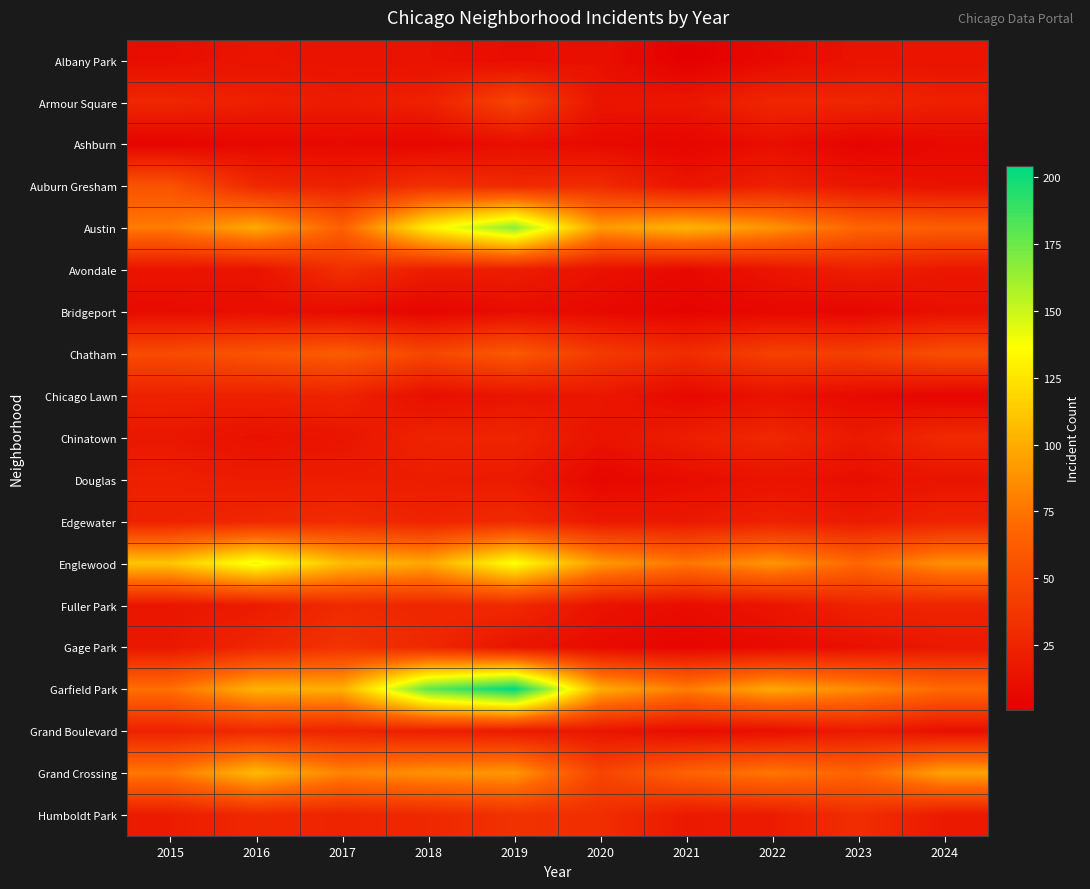

Reading left to right, list all the values displayed in this chart.

Albany Park: 2015=10	2016=15	2017=13	2018=13	2019=10	2020=12	2021=1	2022=8	2023=14	2024=15
Armour Square: 2015=27	2016=22	2017=20	2018=23	2019=47	2020=15	2021=16	2022=27	2023=27	2024=22
Ashburn: 2015=4	2016=7	2017=8	2018=6	2019=11	2020=8	2021=5	2022=11	2023=4	2024=8
Auburn Gresham: 2015=56	2016=28	2017=23	2018=33	2019=29	2020=30	2021=15	2022=23	2023=16	2024=13
Austin: 2015=78	2016=99	2017=65	2018=130	2019=167	2020=92	2021=104	2022=89	2023=68	2024=63
Avondale: 2015=15	2016=14	2017=33	2018=21	2019=21	2020=13	2021=8	2022=15	2023=22	2024=17
Bridgeport: 2015=9	2016=11	2017=9	2018=5	2019=10	2020=8	2021=4	2022=7	2023=6	2024=12
Chatham: 2015=51	2016=57	2017=62	2018=48	2019=60	2020=40	2021=31	2022=44	2023=43	2024=53
Chicago Lawn: 2015=23	2016=23	2017=25	2018=11	2019=15	2020=17	2021=7	2022=13	2023=8	2024=5
Chinatown: 2015=17	2016=12	2017=15	2018=25	2019=26	2020=14	2021=21	2022=28	2023=18	2024=29
Douglas: 2015=22	2016=20	2017=21	2018=20	2019=19	2020=6	2021=10	2022=14	2023=11	2024=15
Edgewater: 2015=24	2016=27	2017=30	2018=25	2019=29	2020=18	2021=18	2022=23	2023=19	2024=25
Englewood: 2015=111	2016=142	2017=107	2018=98	2019=138	2020=92	2021=76	2022=90	2023=69	2024=87
Fuller Park: 2015=16	2016=19	2017=29	2018=27	2019=29	2020=14	2021=10	2022=15	2023=25	2024=26
Gage Park: 2015=17	2016=27	2017=35	2018=28	2019=15	2020=9	2021=5	2022=9	2023=12	2024=18
Garfield Park: 2015=73	2016=103	2017=101	2018=178	2019=204	2020=100	2021=79	2022=98	2023=85	2024=70
Grand Boulevard: 2015=24	2016=29	2017=25	2018=22	2019=19	2020=16	2021=10	2022=11	2023=20	2024=12
Grand Crossing: 2015=77	2016=106	2017=82	2018=88	2019=91	2020=47	2021=66	2022=77	2023=67	2024=96
Humboldt Park: 2015=20	2016=28	2017=25	2018=28	2019=34	2020=32	2021=18	2022=20	2023=32	2024=18